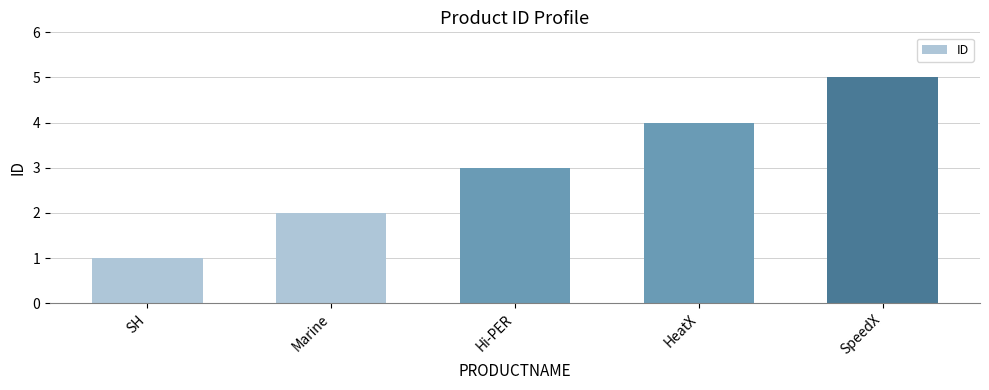

What is the sum of all values?

15